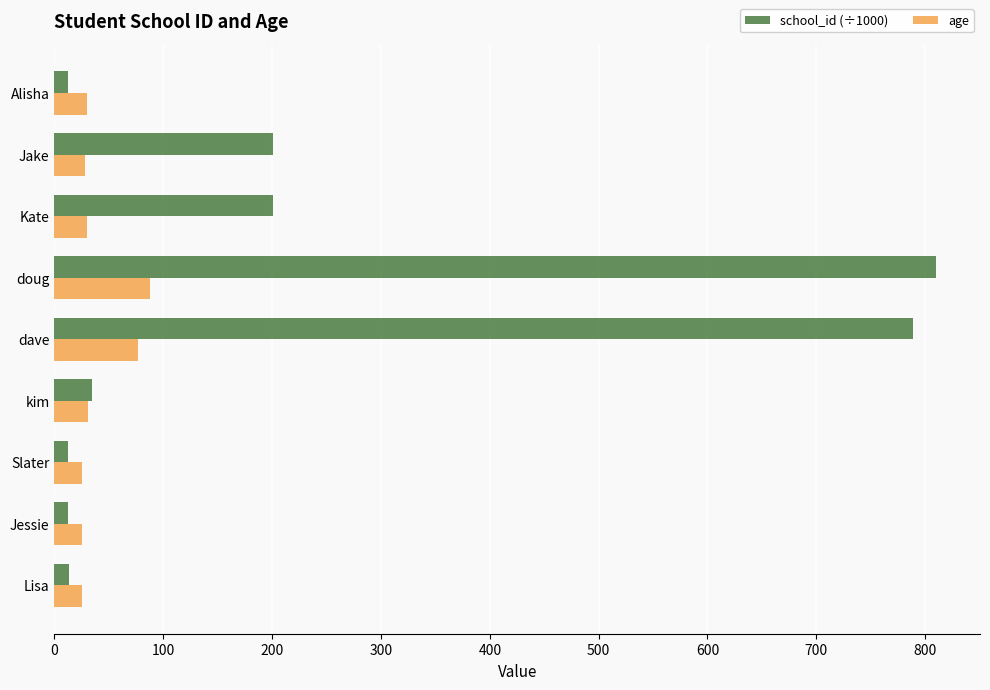

At dave, list the series in order from largest to smallest.

school_id (÷1000), age